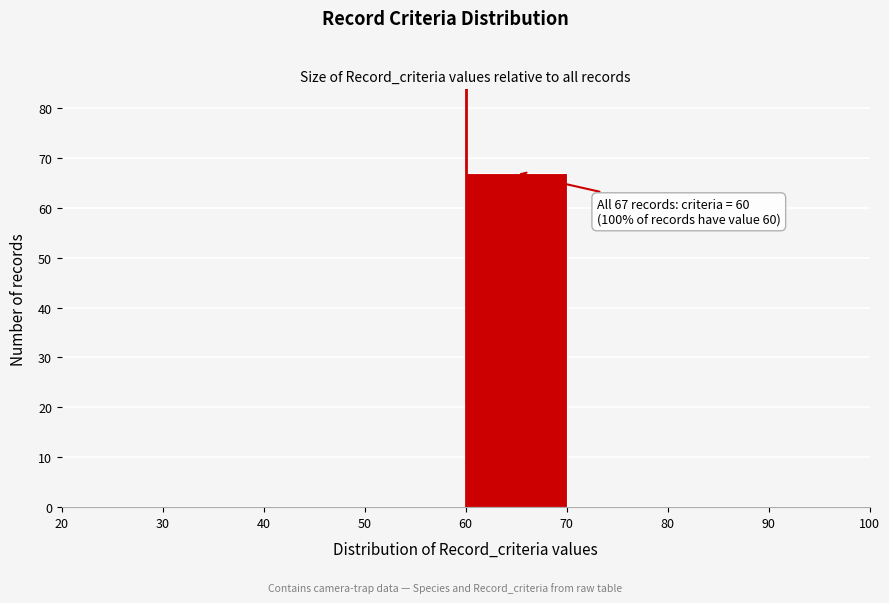

Over which range of the x-axis is the bar tallest?

60 to 70